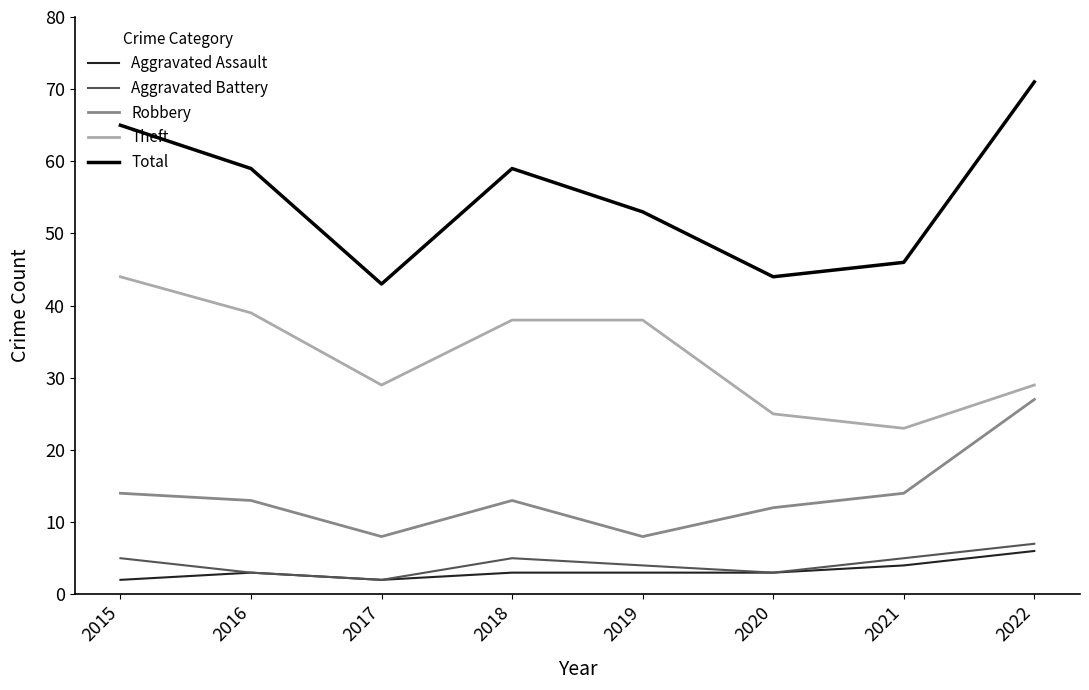

What is the spread (max minus min) of values at 2017?

41